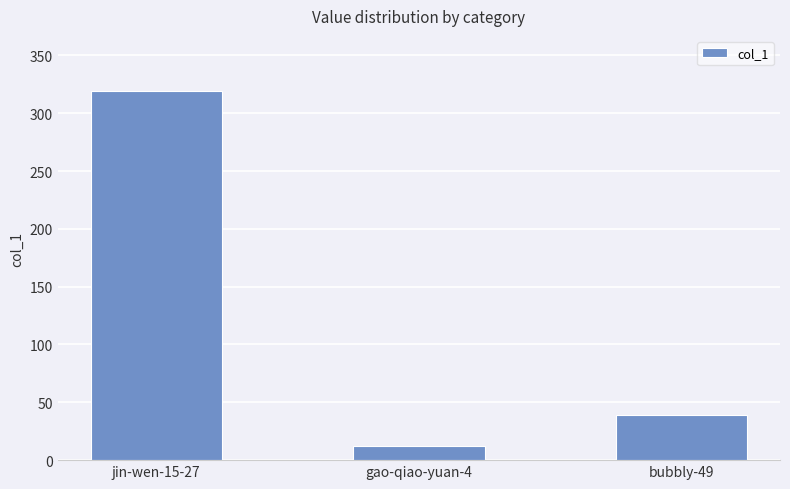

What is the approximate value at bubbly-49, to the nearest 10?

40